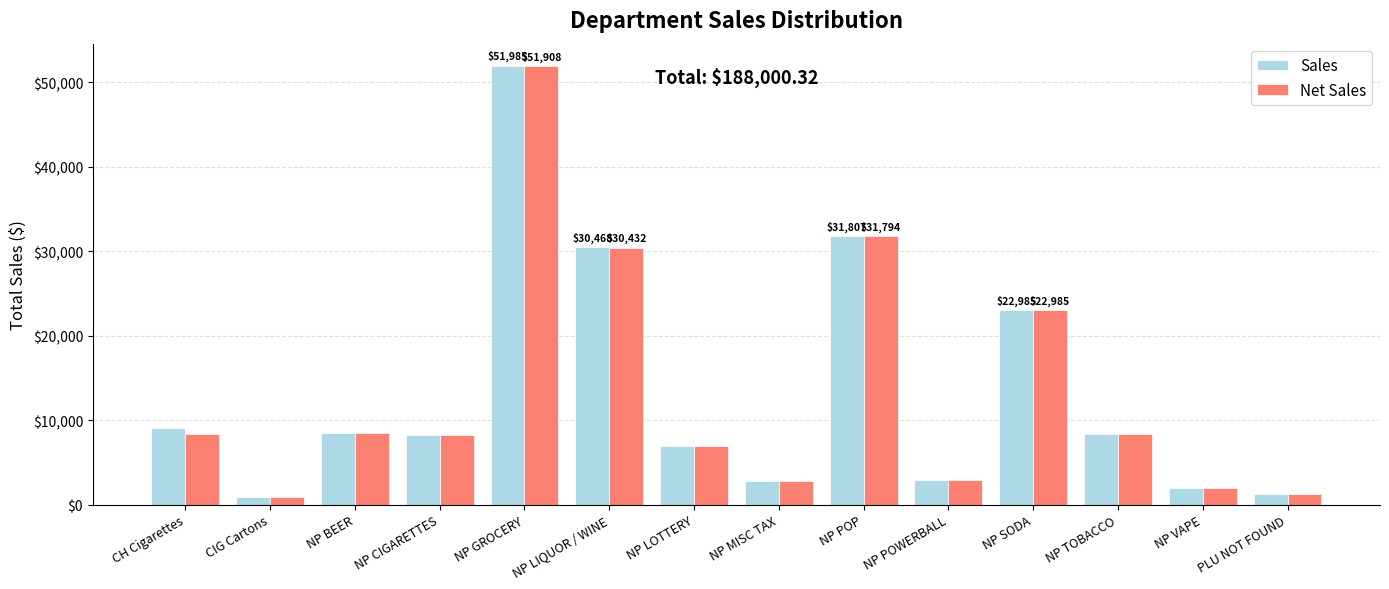

Does the chart contain any negative values?

No